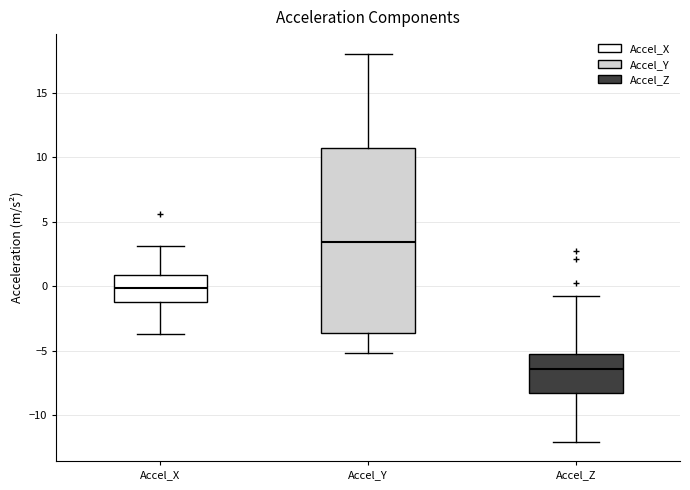

Where is the lower edge of the box for Accel_Y on the y-axis? The values are not printed on the chart, so give them approximately, as read against the axis.

-3.5